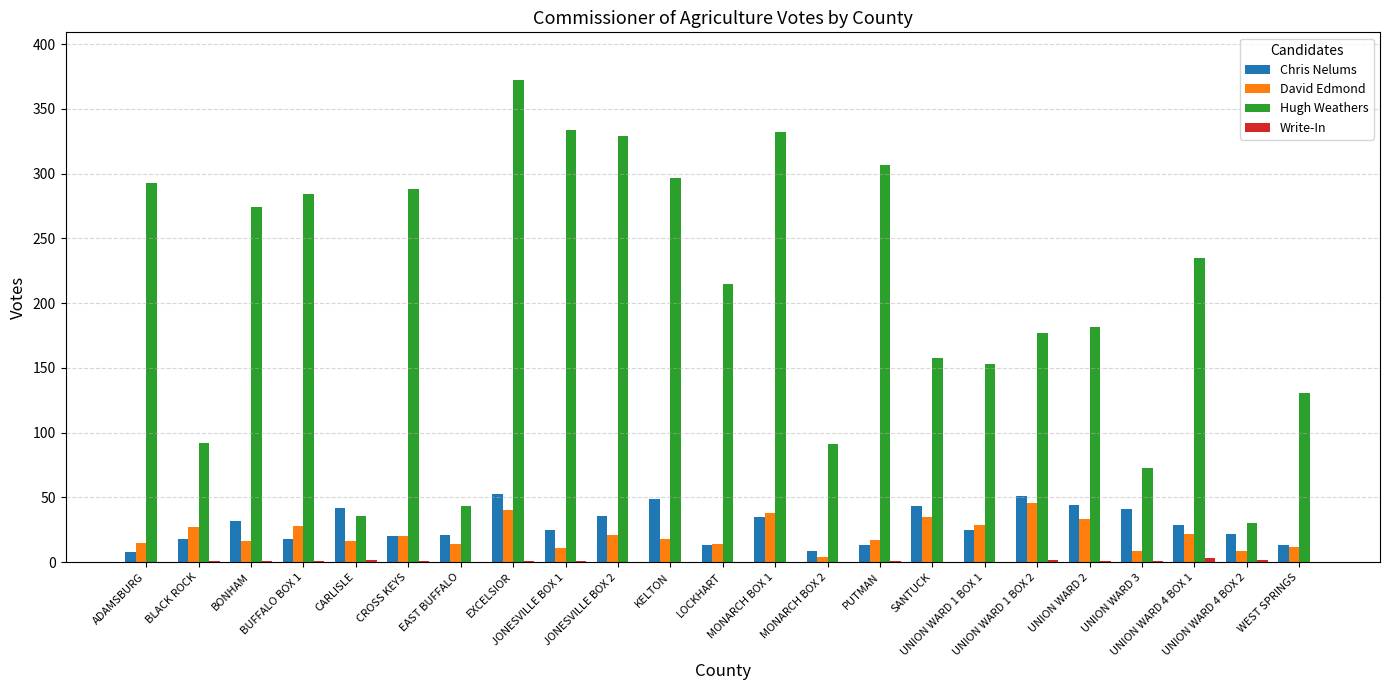

What is the maximum value for Chris Nelums?

53